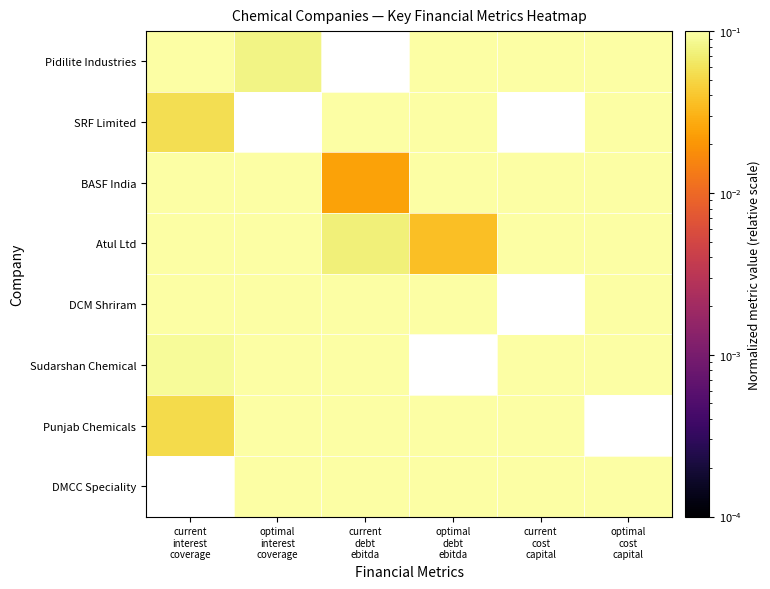

Reading left to right, list all the values displayed in this chart.

Pidilite Industries: current
interest
coverage=0.8	optimal
interest
coverage=0.1	current
debt
ebitda=0.0	optimal
debt
ebitda=1.0	current
cost
capital=1.0	optimal
cost
capital=0.9
SRF Limited: current
interest
coverage=0.1	optimal
interest
coverage=0.0	current
debt
ebitda=1.0	optimal
debt
ebitda=0.7	current
cost
capital=0.0	optimal
cost
capital=0.5
BASF India: current
interest
coverage=1.0	optimal
interest
coverage=0.7	current
debt
ebitda=0.0	optimal
debt
ebitda=0.3	current
cost
capital=0.9	optimal
cost
capital=0.7
Atul Ltd: current
interest
coverage=0.4	optimal
interest
coverage=0.8	current
debt
ebitda=0.1	optimal
debt
ebitda=0.0	current
cost
capital=0.9	optimal
cost
capital=1.0
DCM Shriram: current
interest
coverage=0.1	optimal
interest
coverage=0.3	current
debt
ebitda=0.9	optimal
debt
ebitda=0.3	current
cost
capital=0.0	optimal
cost
capital=0.5
Sudarshan Chemical: current
interest
coverage=0.1	optimal
interest
coverage=0.8	current
debt
ebitda=0.7	optimal
debt
ebitda=0.0	current
cost
capital=0.3	optimal
cost
capital=0.9
Punjab Chemicals: current
interest
coverage=0.1	optimal
interest
coverage=1.0	current
debt
ebitda=0.6	optimal
debt
ebitda=0.2	current
cost
capital=0.2	optimal
cost
capital=0.0
DMCC Speciality: current
interest
coverage=0.0	optimal
interest
coverage=0.3	current
debt
ebitda=0.6	optimal
debt
ebitda=0.7	current
cost
capital=0.3	optimal
cost
capital=0.5